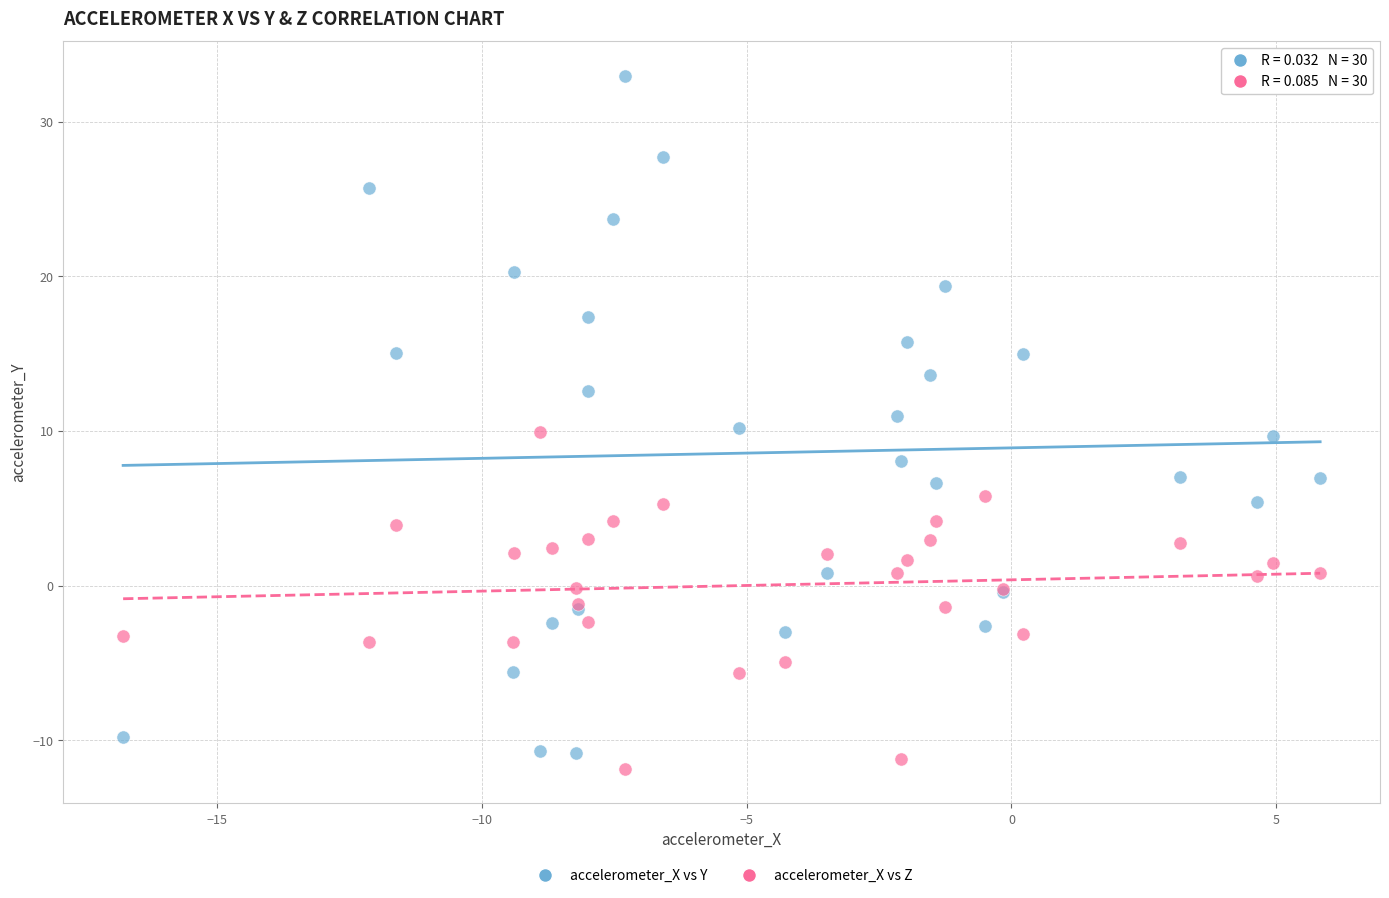

What are all the series names shown in the legend?

accelerometer_X vs Y, accelerometer_X vs Z